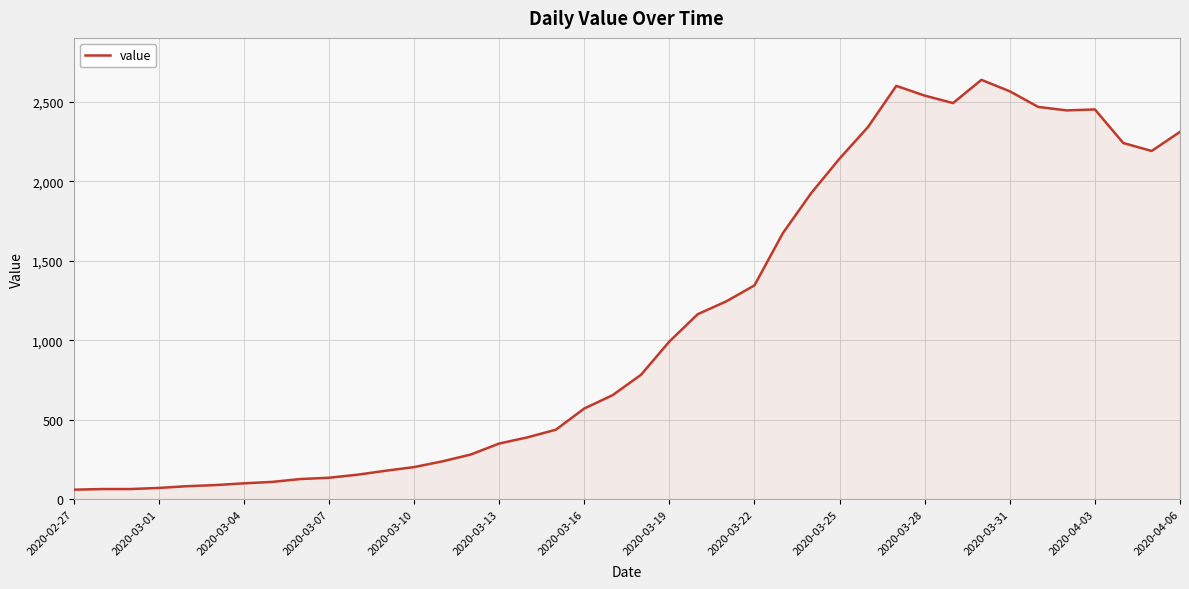

What is the minimum value shown in the chart?

61